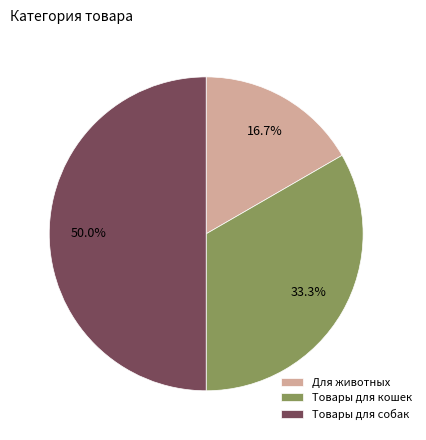

Between Товары для кошек and Для животных, which is larger?

Товары для кошек